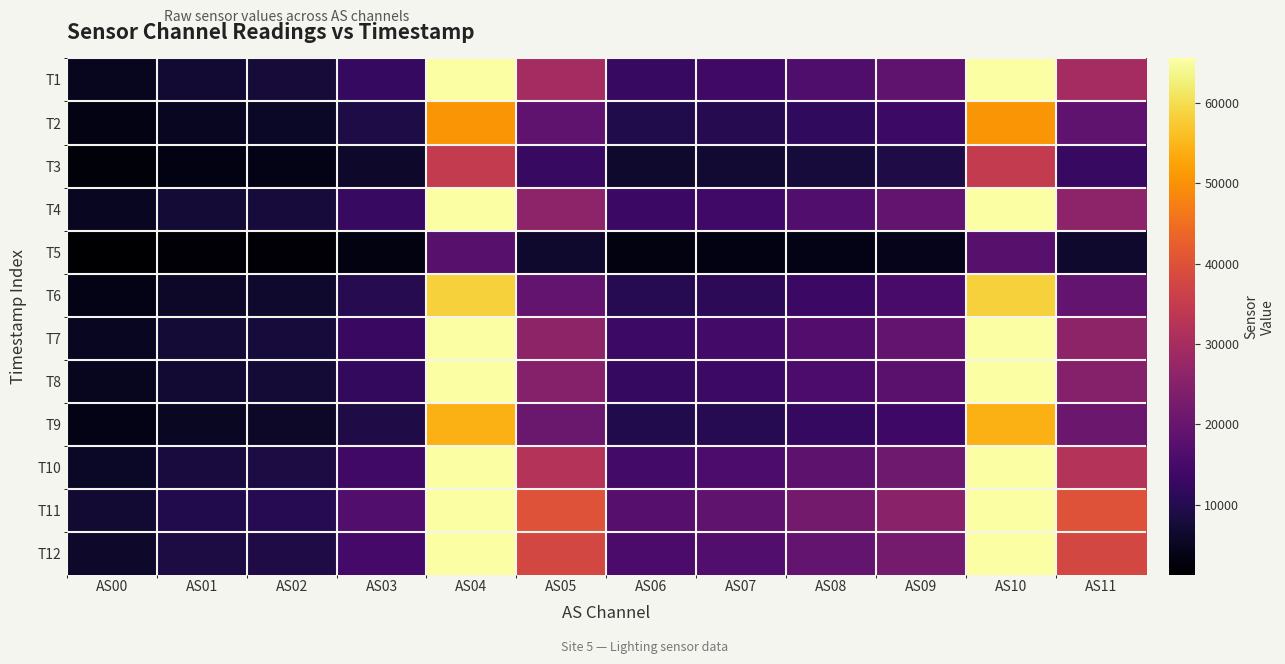

At which category is the sum across all series the highest?

AS10